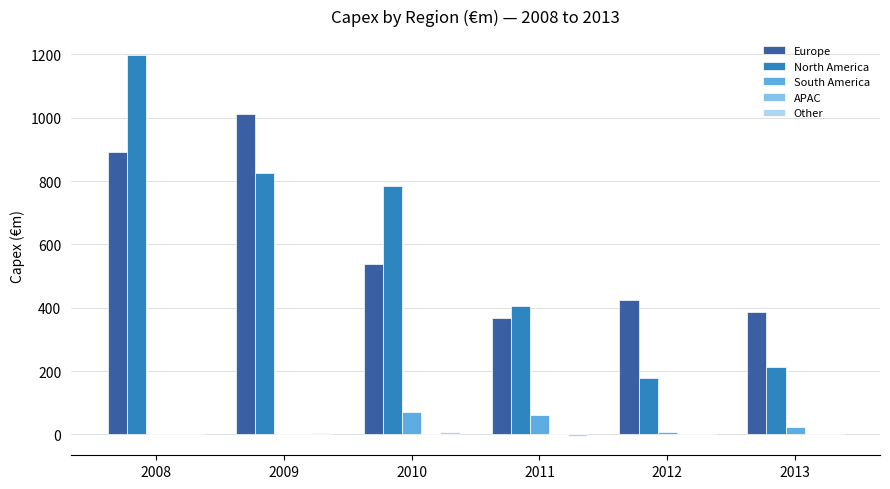

True or false: North America has a value of 178.7 at 2012.

True